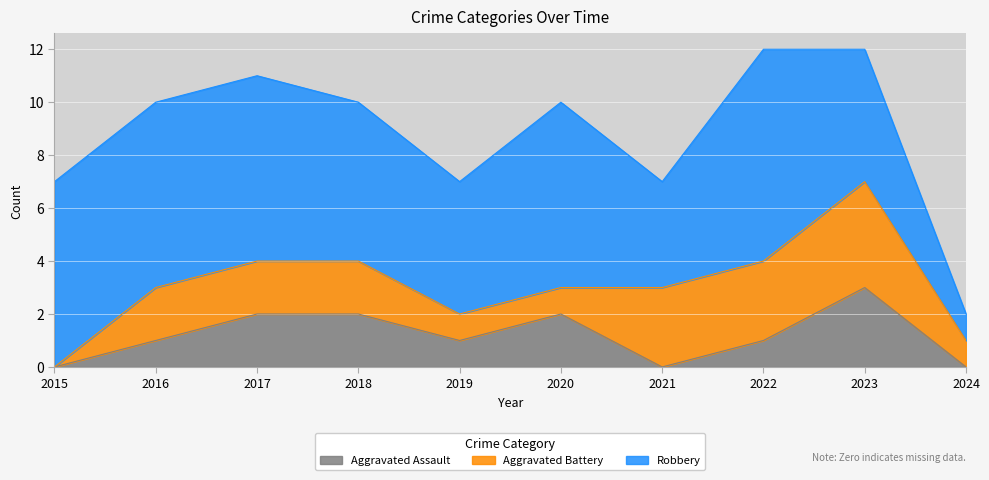

At which category does Aggravated Assault reach its first local peak?

2020